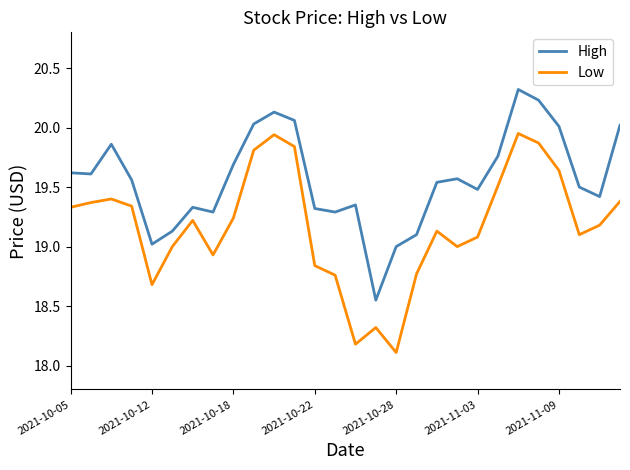

What is the difference between the second highest and minimum values in the High series?

1.7